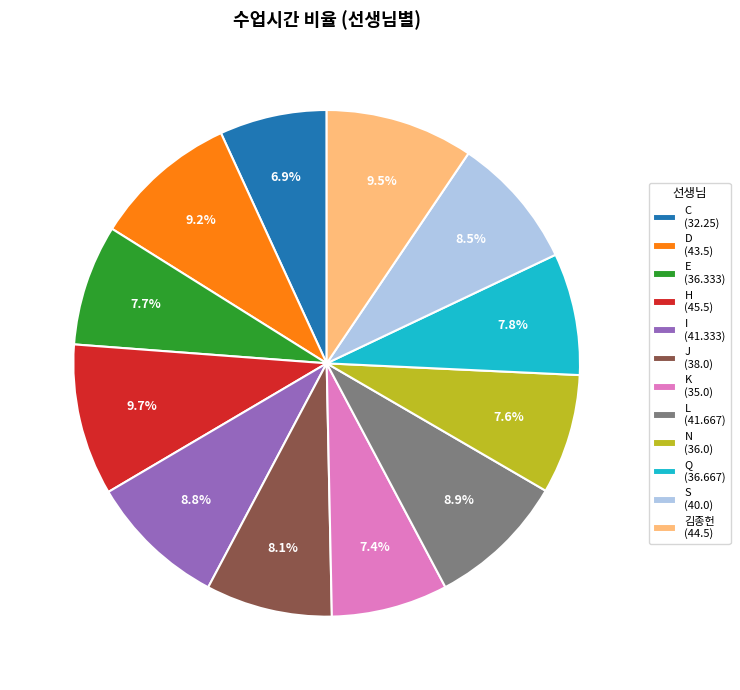

Count the number of slices in the pie.

12